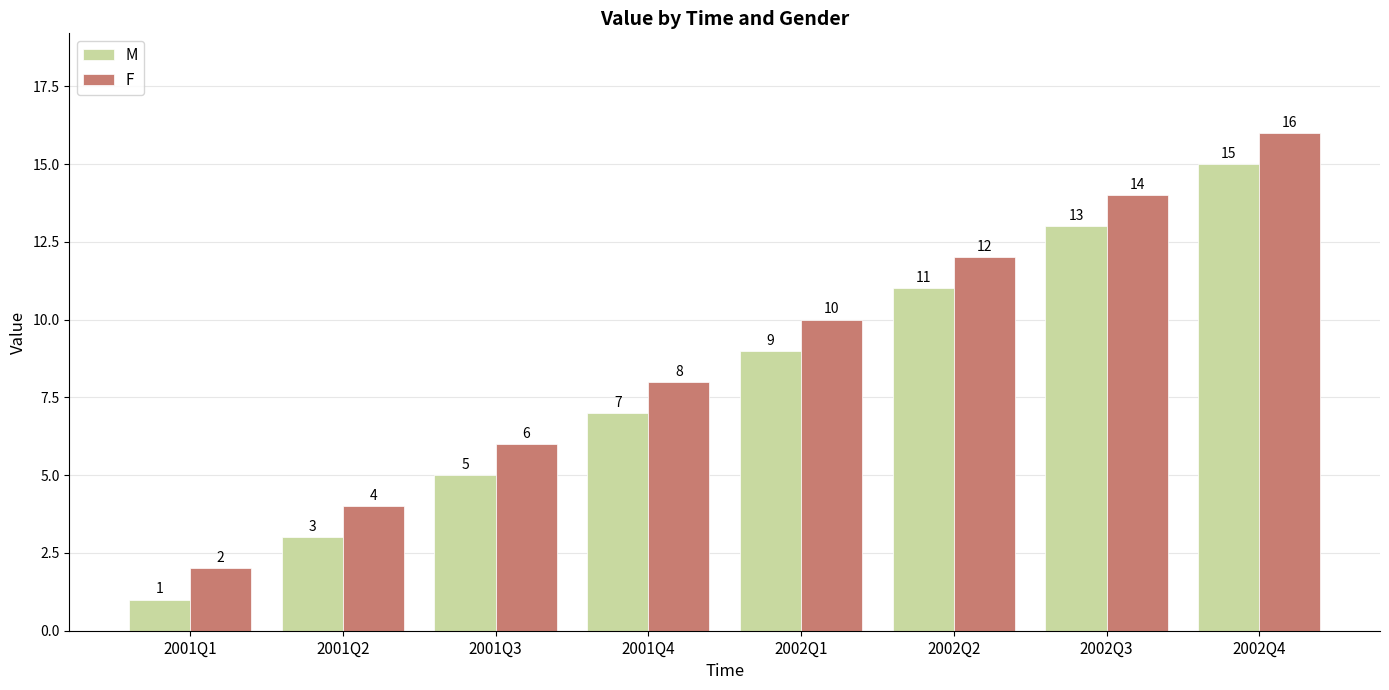

What is the maximum value for M?

15